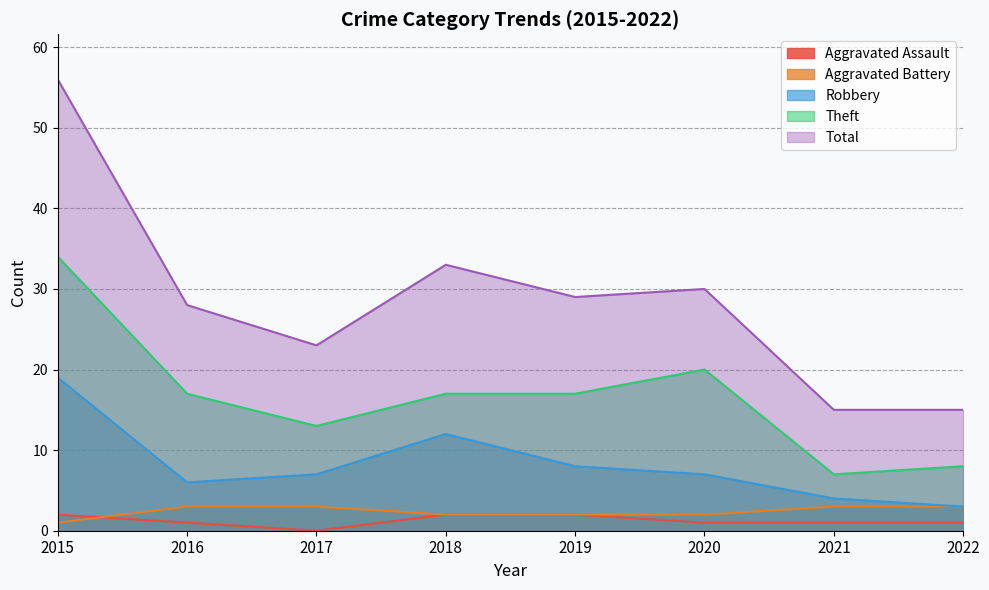

What is the difference between the highest and lowest values at 2016?

27